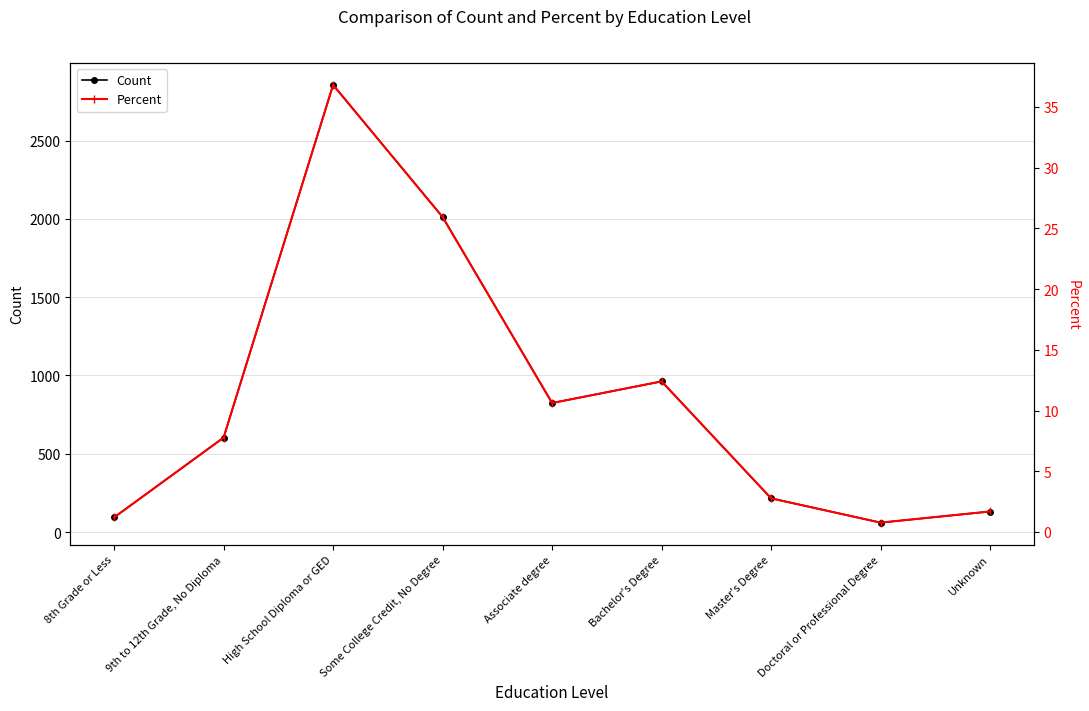

What is the approximate value of Percent at 8th Grade or Less?

1.2